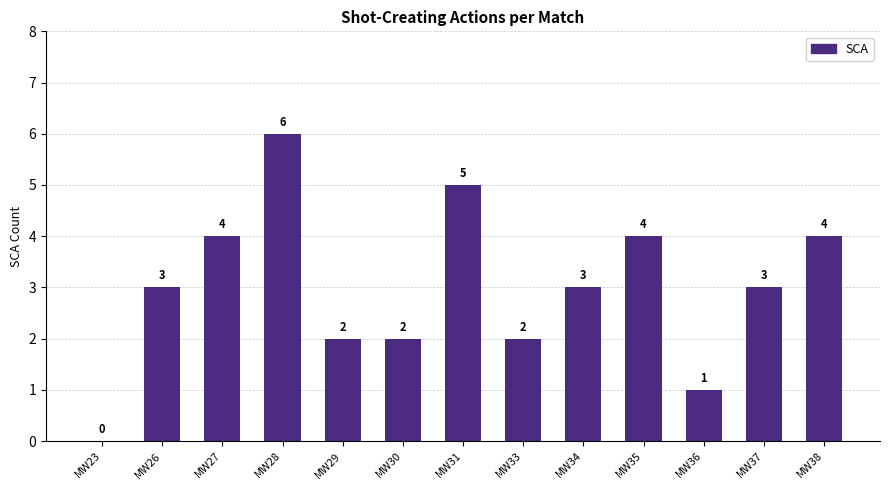

What is the approximate value at MW35?

4